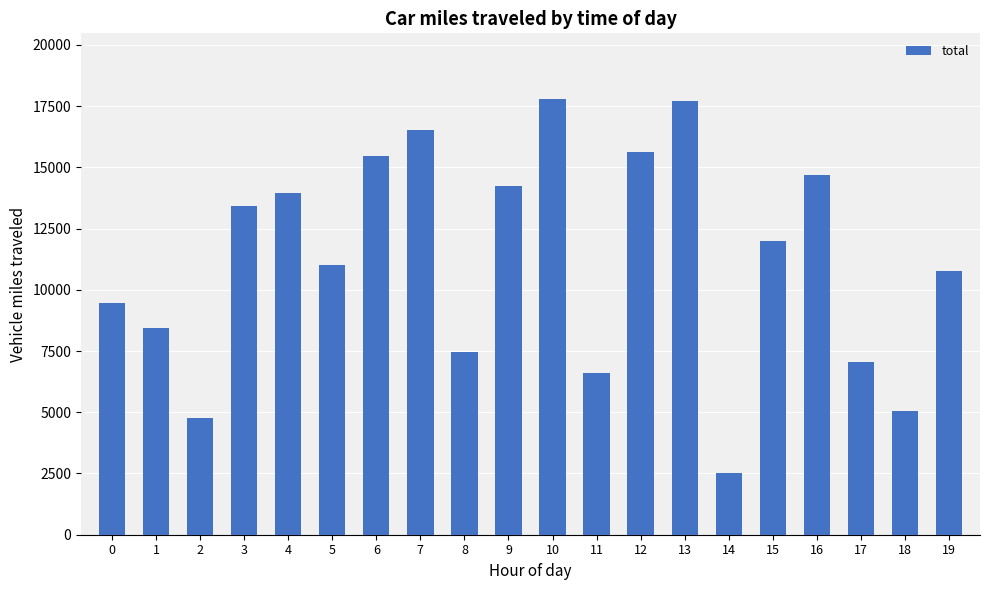

Rank the categories by value from highest to lowest.

10, 13, 7, 12, 6, 16, 9, 4, 3, 15, 5, 19, 0, 1, 8, 17, 11, 18, 2, 14